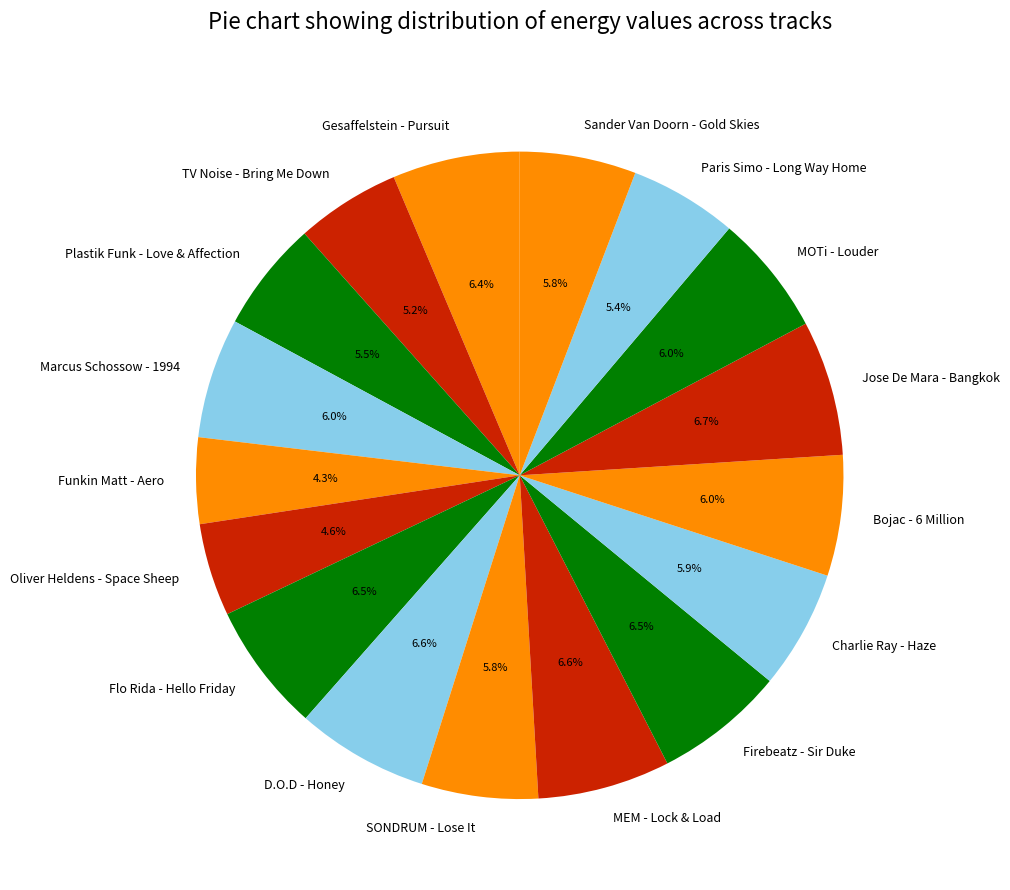

How many segments does this pie chart have?

17